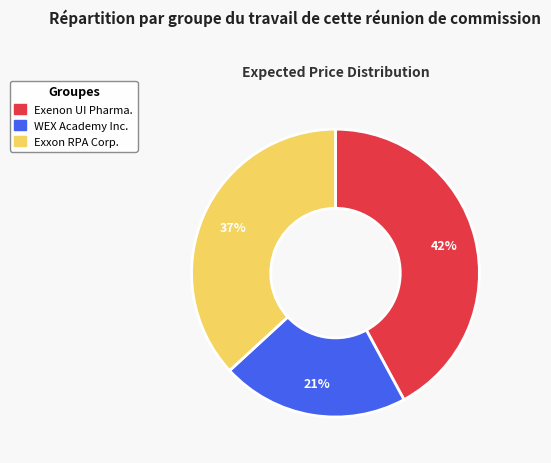

Does WEX Academy Inc. account for over 50% of the chart?

No